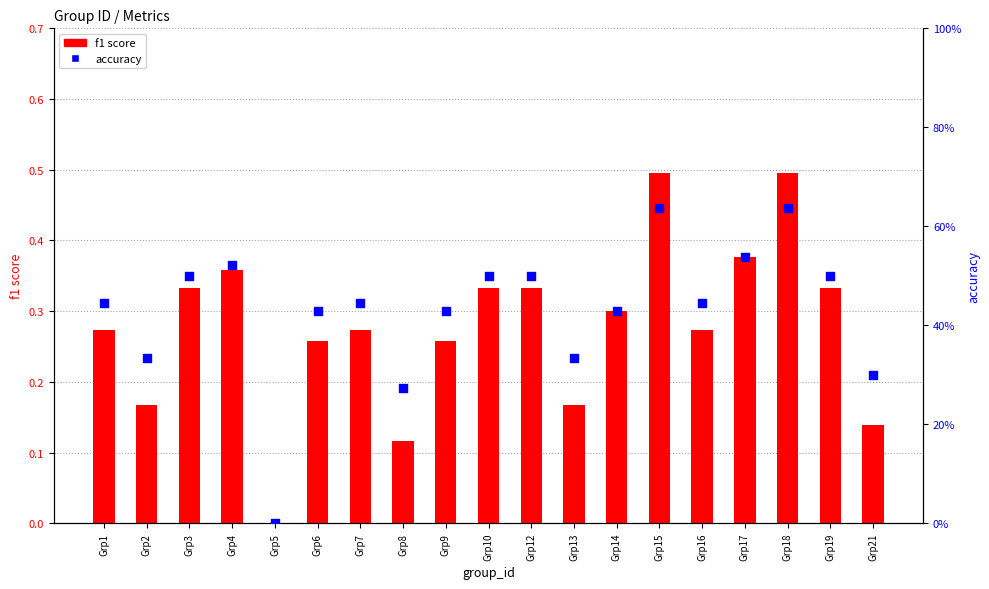

What are all the series names shown in the legend?

f1 score, accuracy